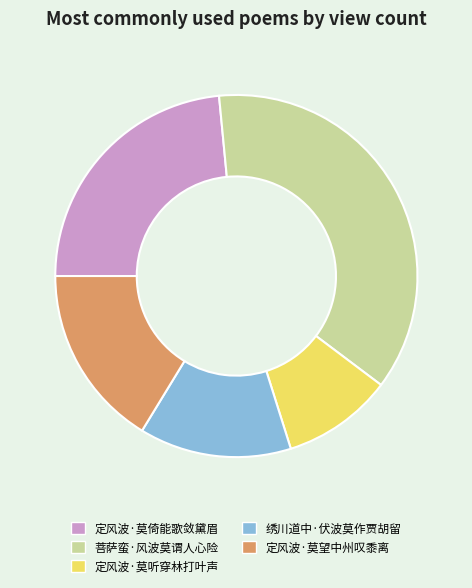

Rank the categories by value from lowest to highest.

定风波·莫听穿林打叶声, 绣川道中·伏波莫作贾胡留, 定风波·莫望中州叹黍离, 定风波·莫倚能歌敛黛眉, 菩萨蛮·风波莫谓人心险